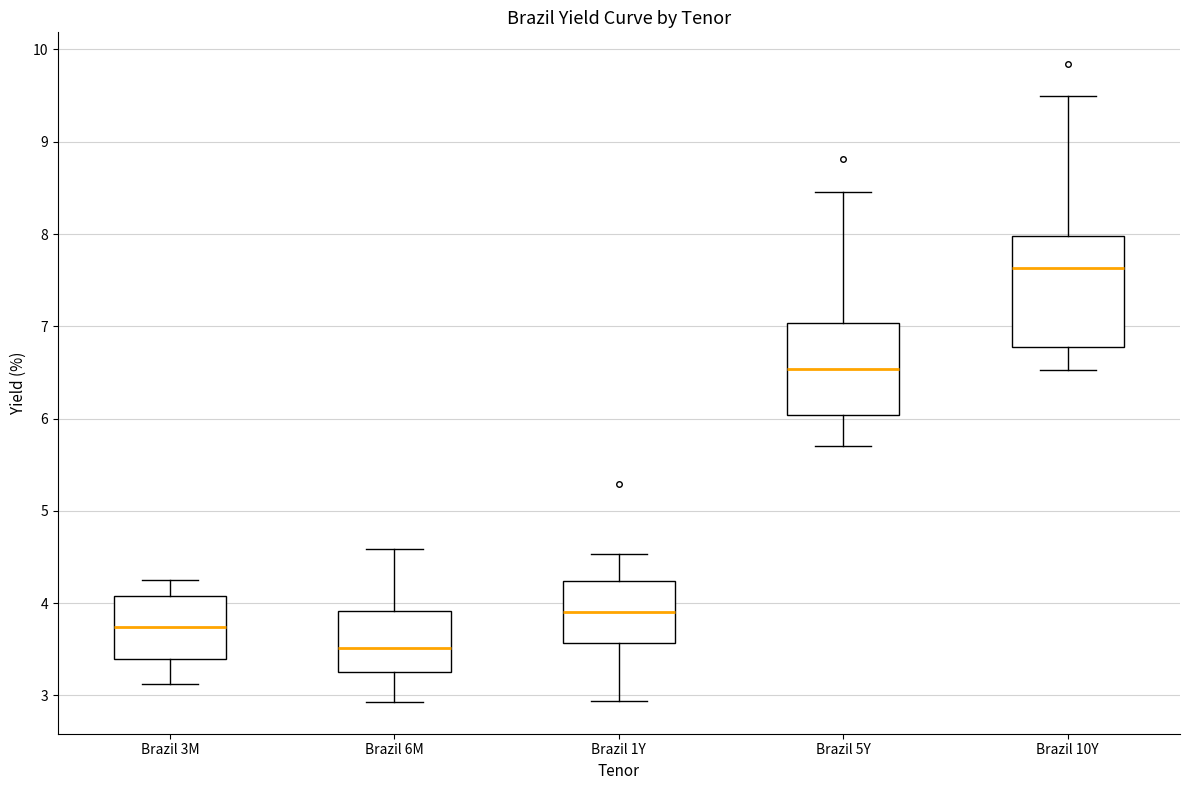

Reading left to right, read every box against the y-axis: the position of its median line, the range the box covers, and the ends of its whiskers. The values are not printed on the chart, so give them approximately, as read against the axis.

Brazil 3M: median 3.7, box 3.4 to 4.1, whiskers 3.1 to 4.3
Brazil 6M: median 3.5, box 3.3 to 3.9, whiskers 2.9 to 4.6
Brazil 1Y: median 3.9, box 3.6 to 4.2, whiskers 2.9 to 4.5
Brazil 5Y: median 6.5, box 6.0 to 7.0, whiskers 5.7 to 8.5
Brazil 10Y: median 7.6, box 6.8 to 8.0, whiskers 6.5 to 9.5